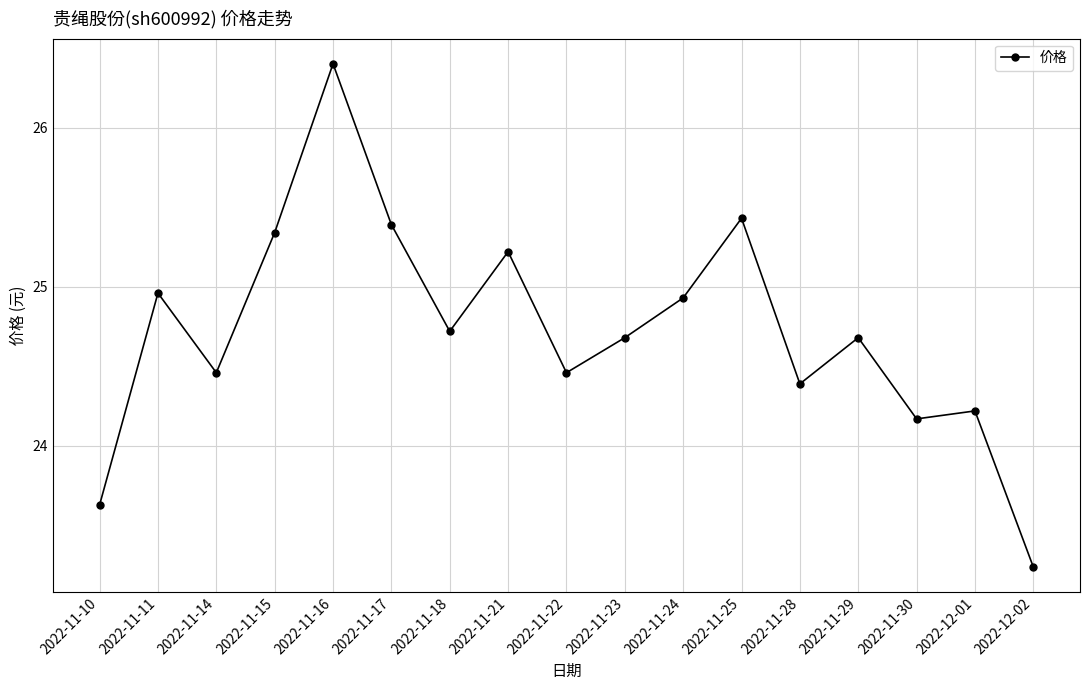

How many distinct data groups are displayed?

1